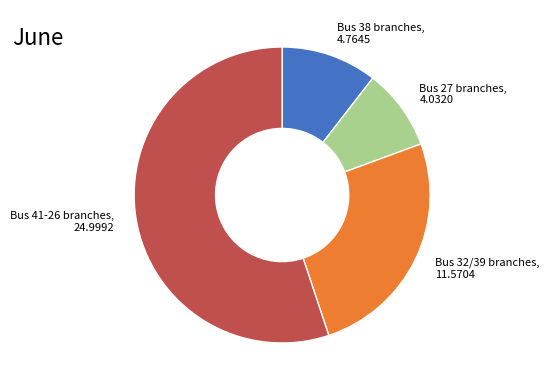

Does any single category account for the majority?

Yes